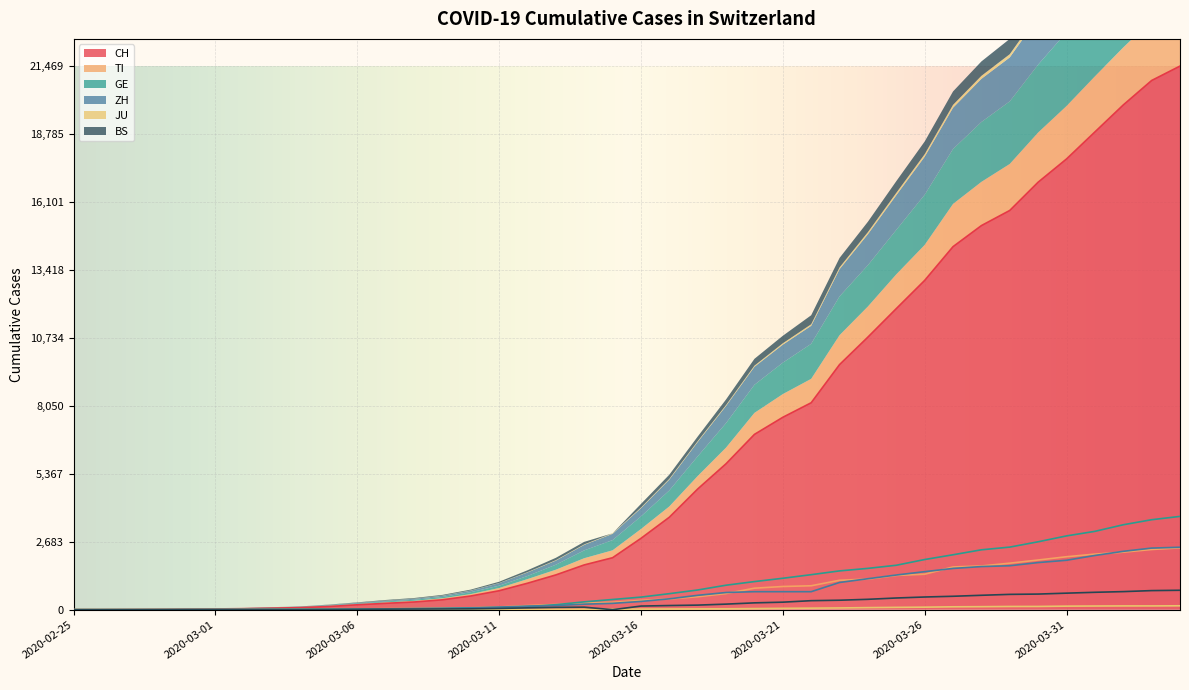

At how many categories does at least one series exceed 19017?

3